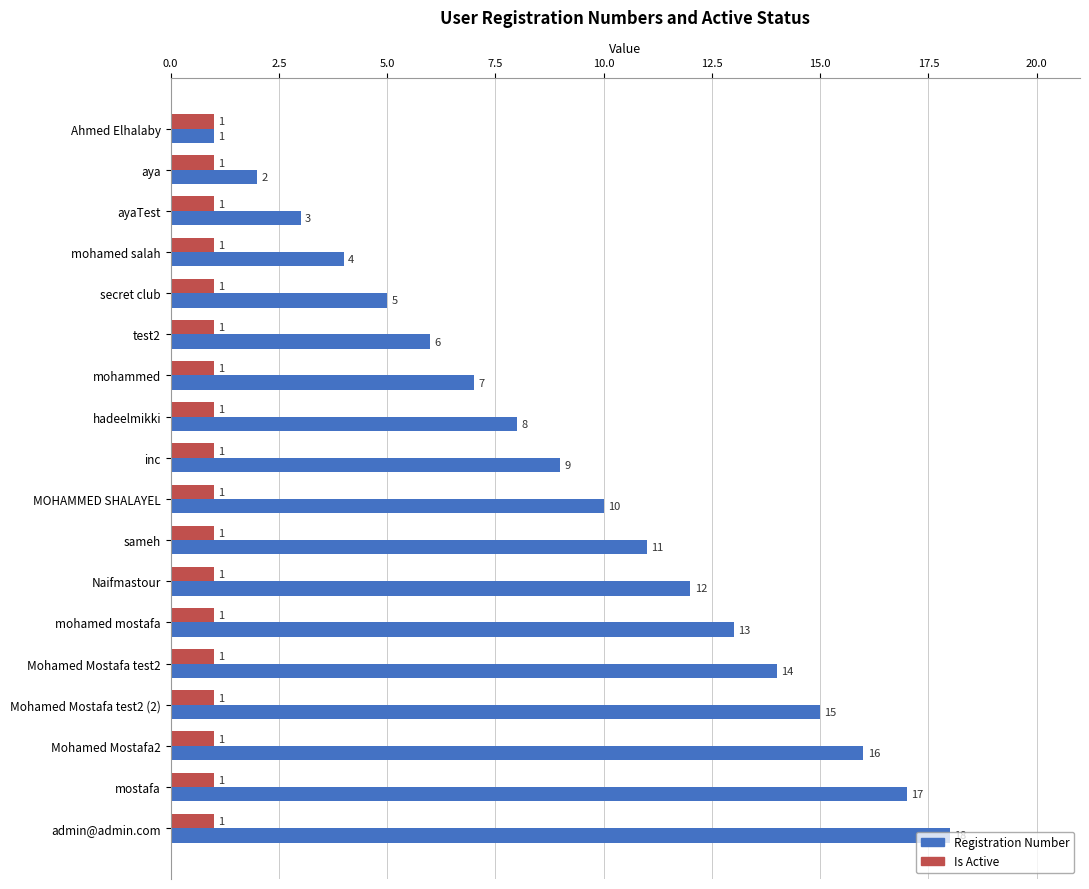

The Is Active series shows 1 at mohammed. True or false?

True